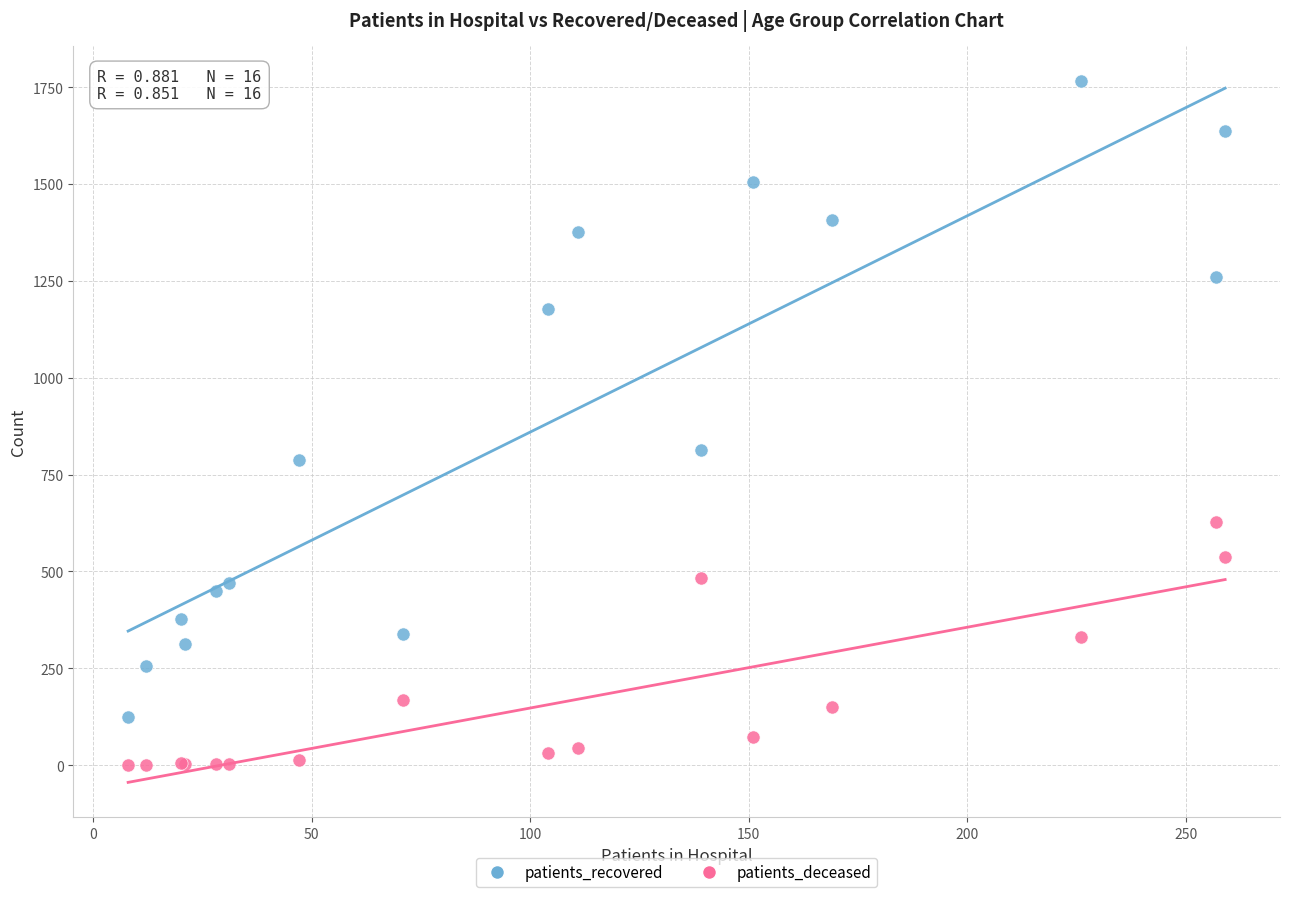

Which series contains the lowest Y value?

patients_deceased